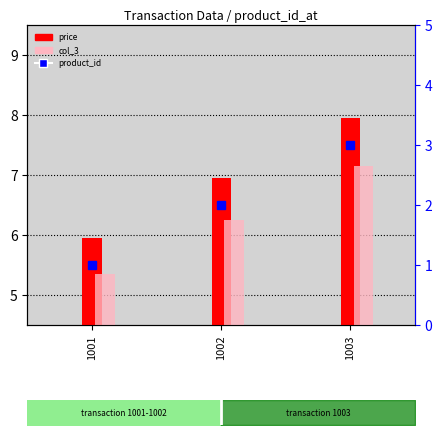

What is the value of the col_3 bar at the 2nd from the left?

6.3